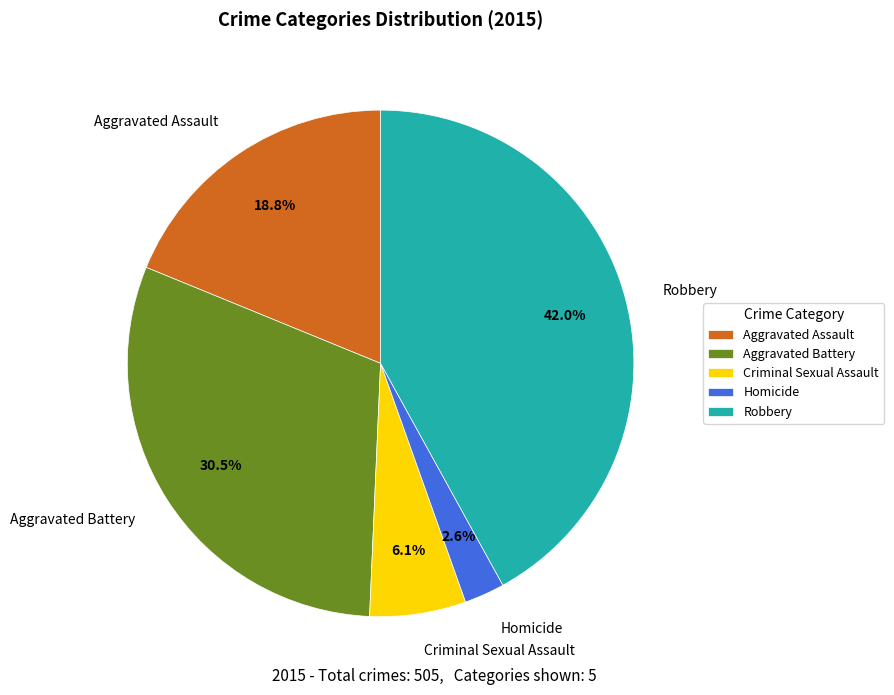

Between Robbery and Aggravated Battery, which is larger?

Robbery